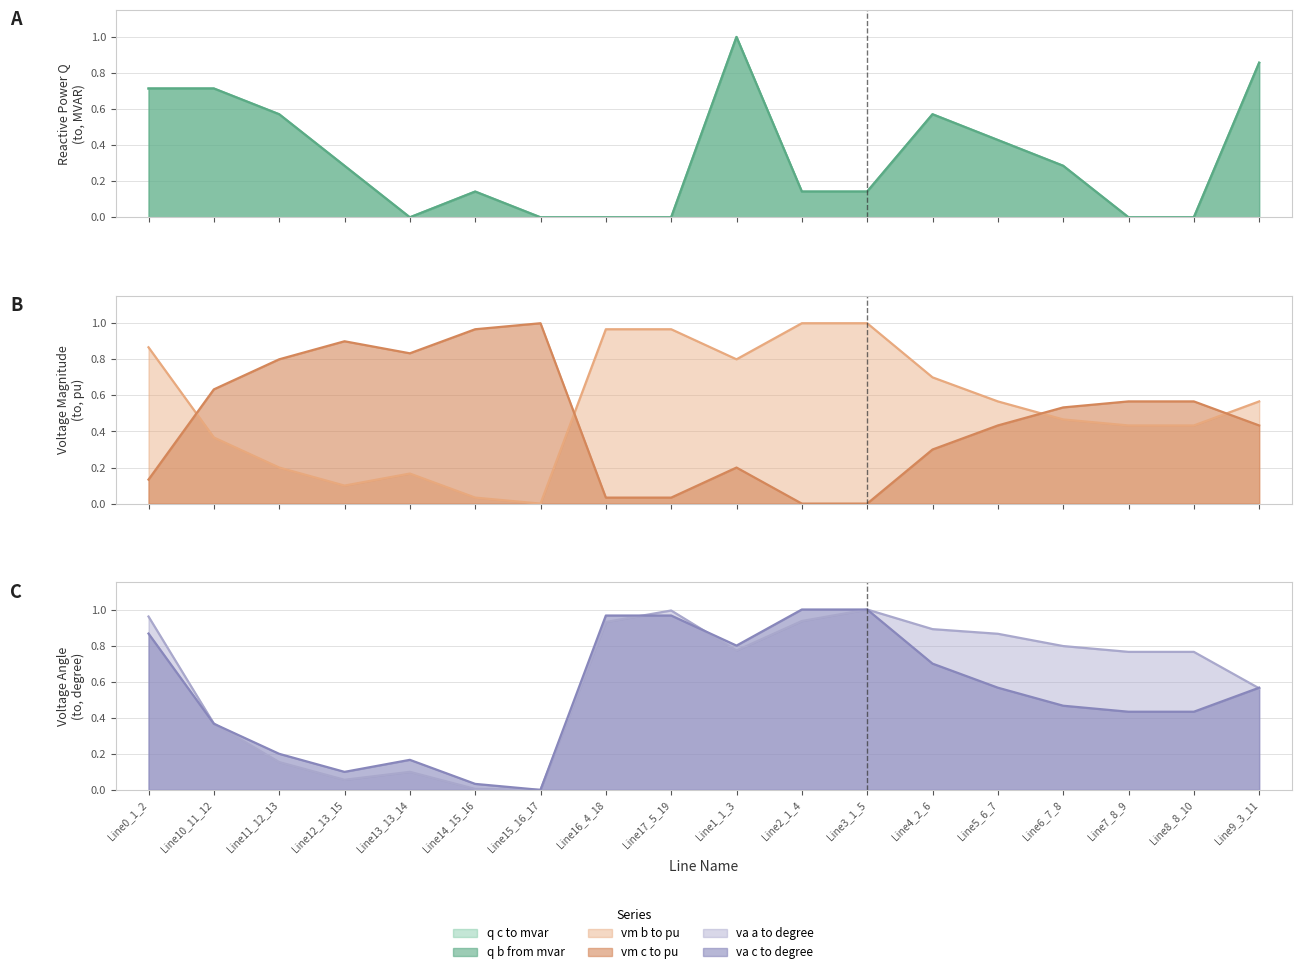

Is it true that pf_vm_c_to_pu equals 0.9 at Line6_7_8?

False